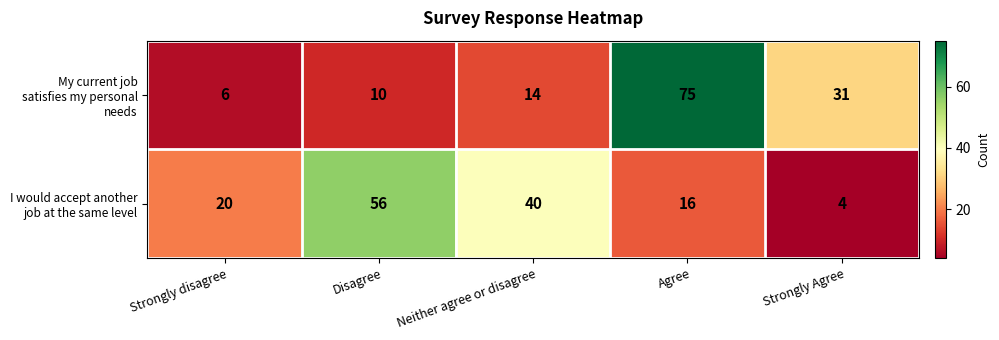

What is the difference between the highest and lowest values at Agree?

59